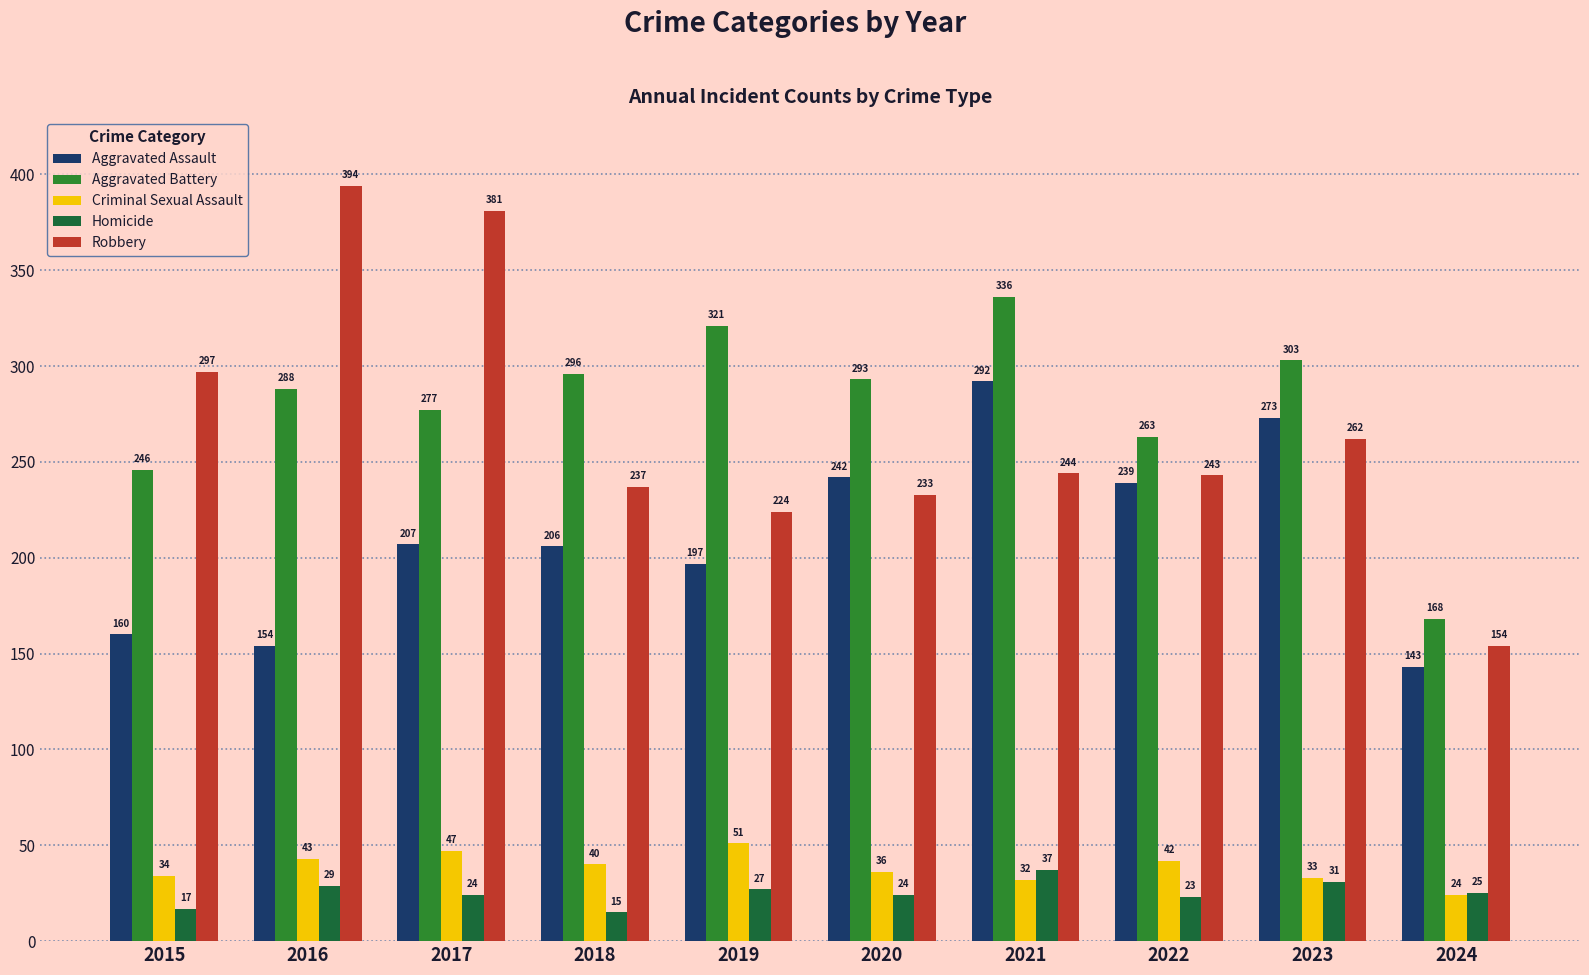

Reading left to right, what are all the values shown in this chart?

Aggravated Assault: 160	154	207	206	197	242	292	239	273	143
Aggravated Battery: 246	288	277	296	321	293	336	263	303	168
Criminal Sexual Assault: 34	43	47	40	51	36	32	42	33	24
Homicide: 17	29	24	15	27	24	37	23	31	25
Robbery: 297	394	381	237	224	233	244	243	262	154